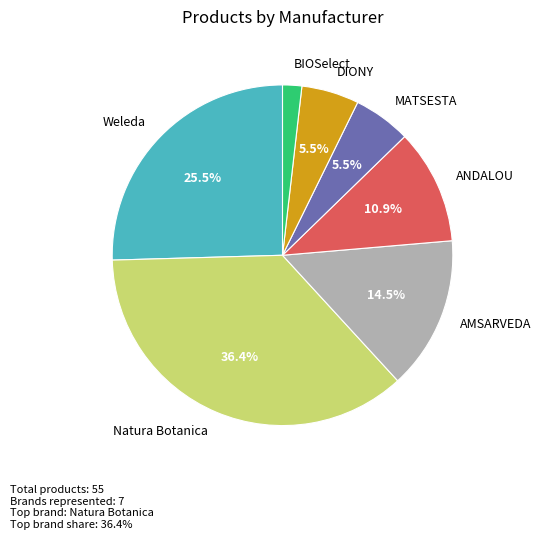

Does any single category account for the majority?

No